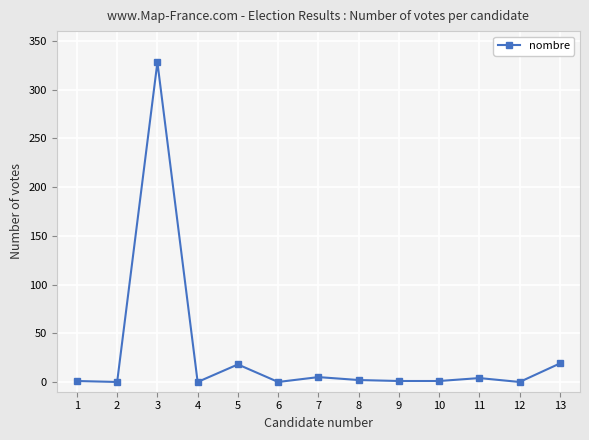

How many distinct data groups are displayed?

1